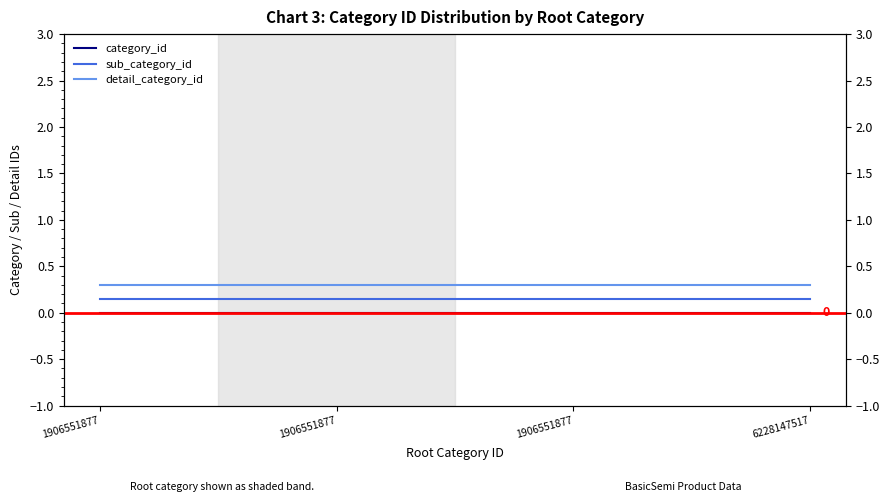

The value of detail_category_id at 1906551877 is 0.4. True or false?

False